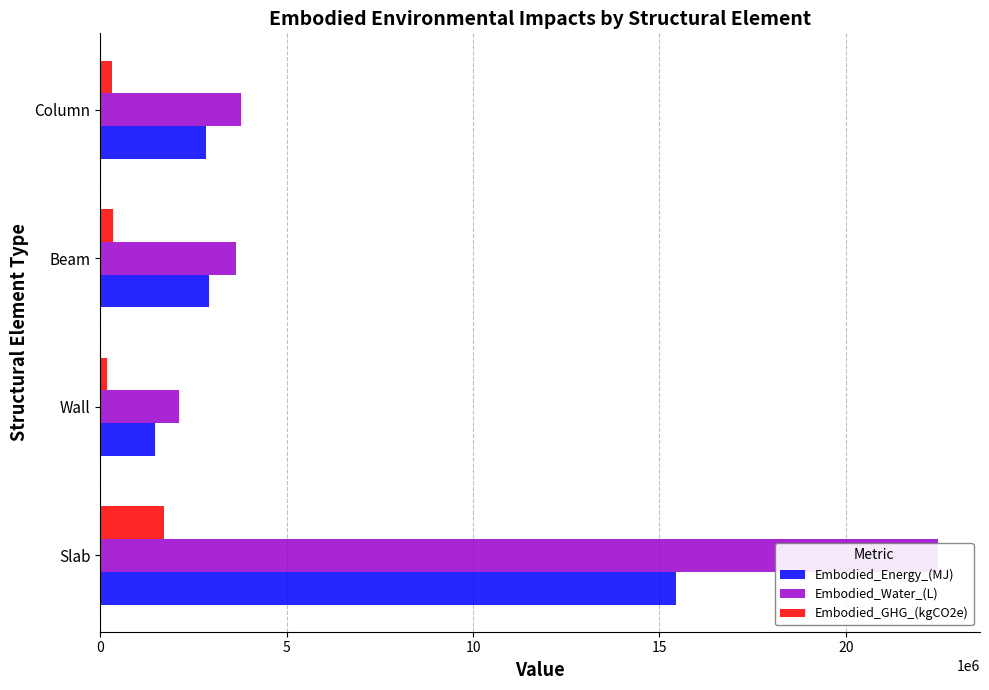

What is the difference between the maximum and minimum values in the Embodied_GHG_(kgCO2e) series?

1552546.4